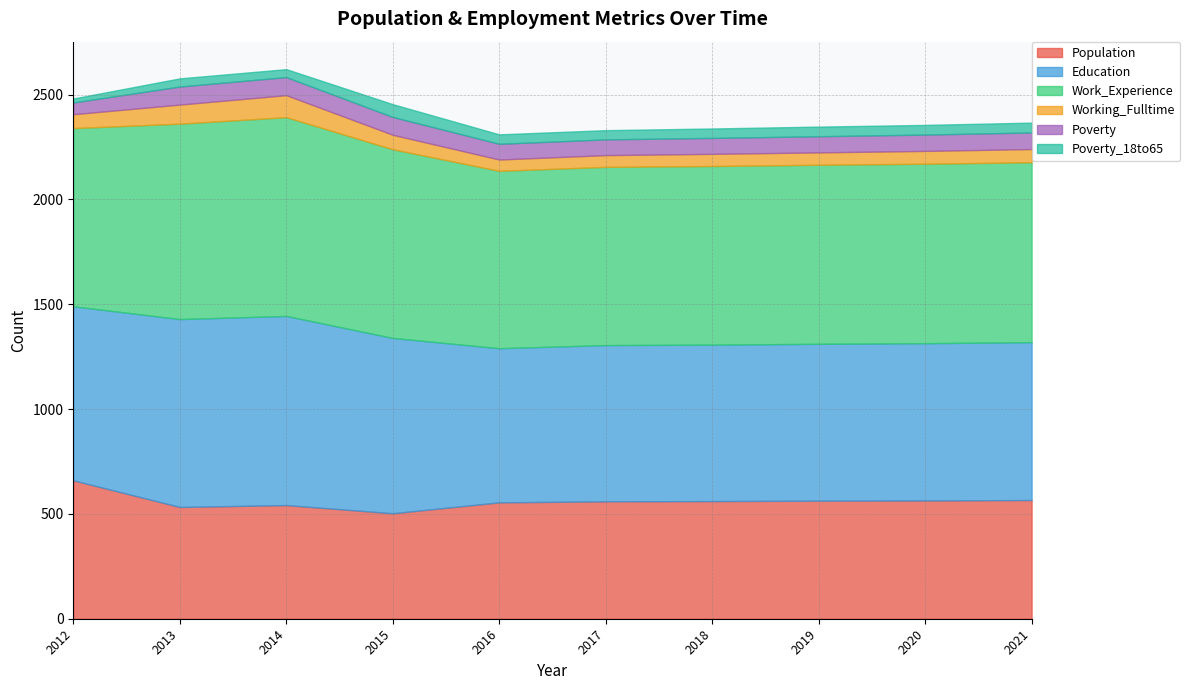

What is the value of the Population point at the 5th from the left?

555